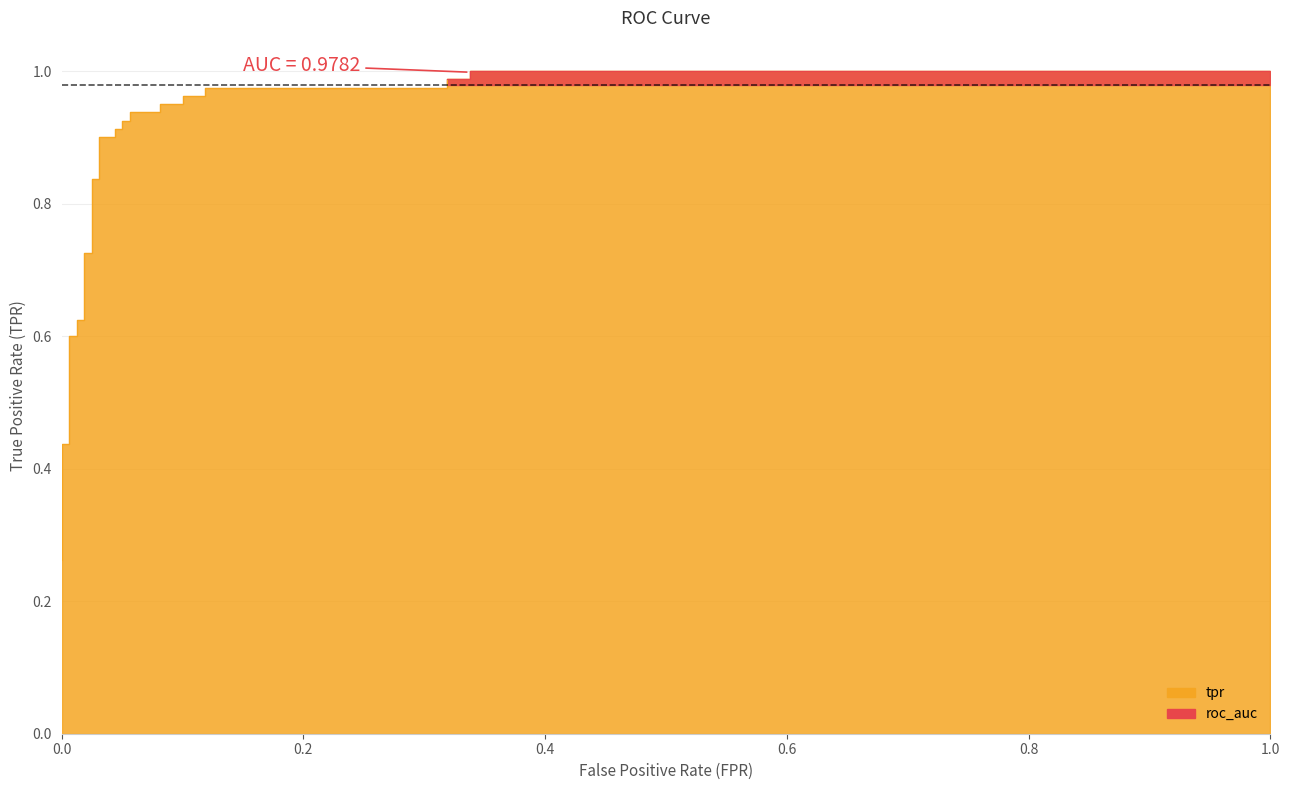

The value at 10 is 0.3. True or false?

False